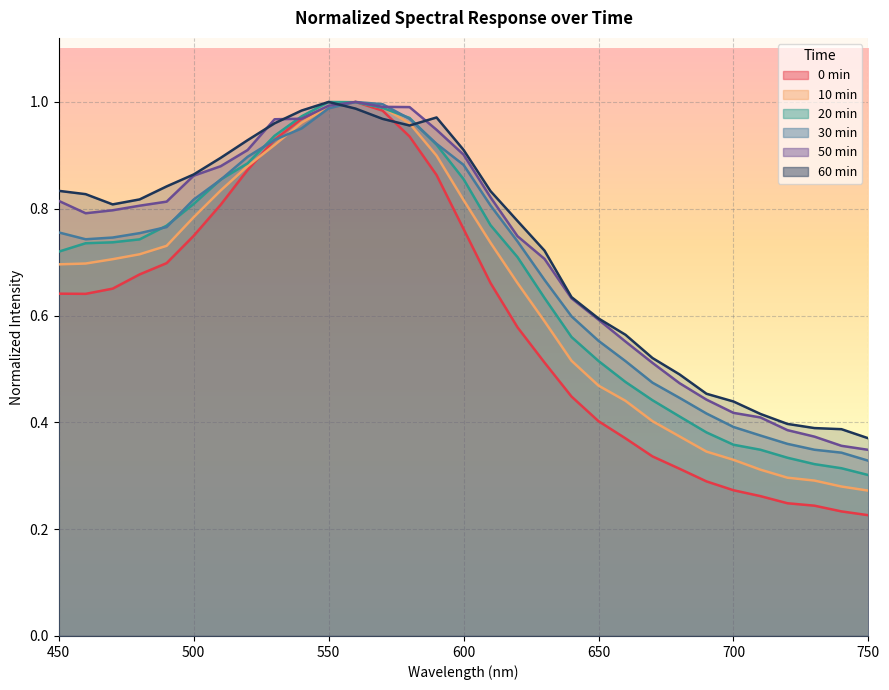

What is the value of the 50min point at the 7th from the left?

0.9